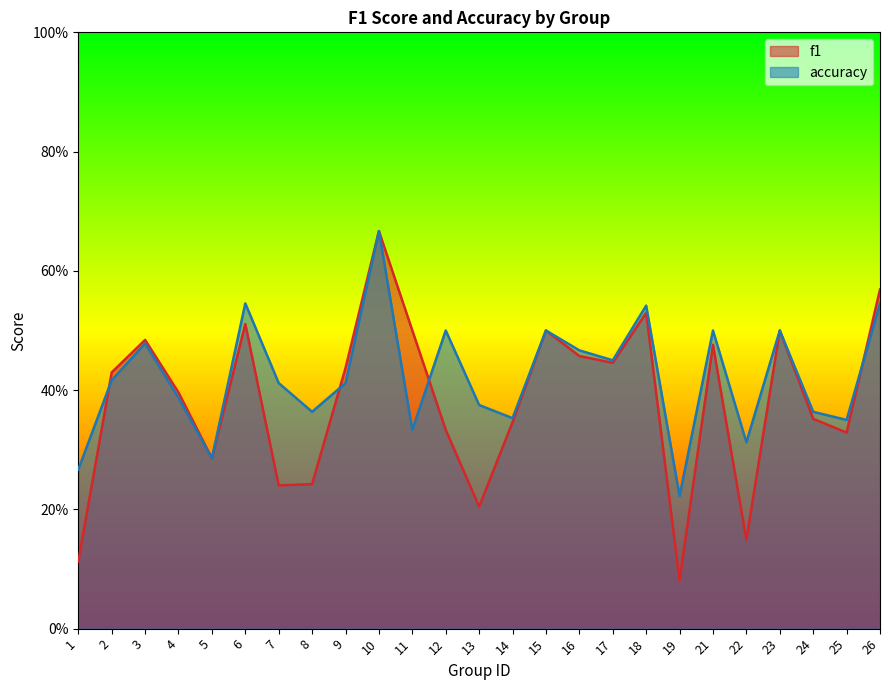

Does the chart have visible grid lines?

No